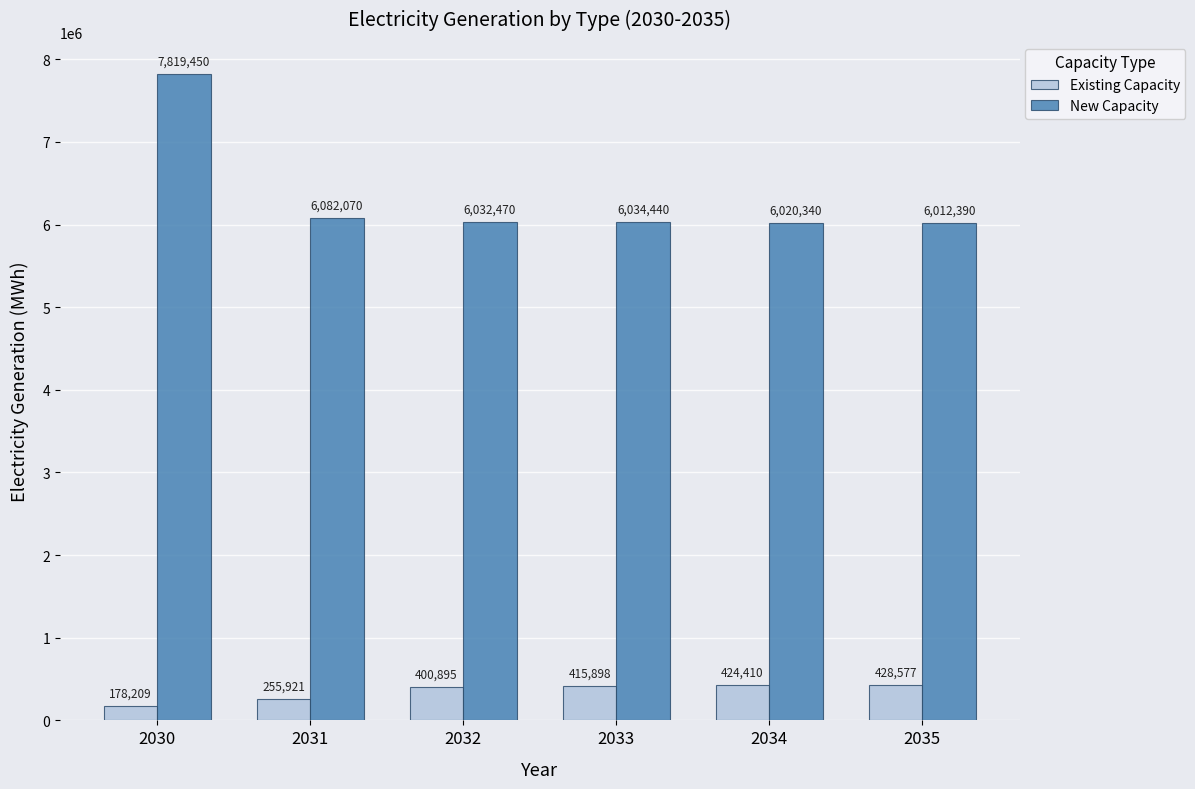

What is the difference between the second highest and minimum values in the Existing Capacity series?

246201